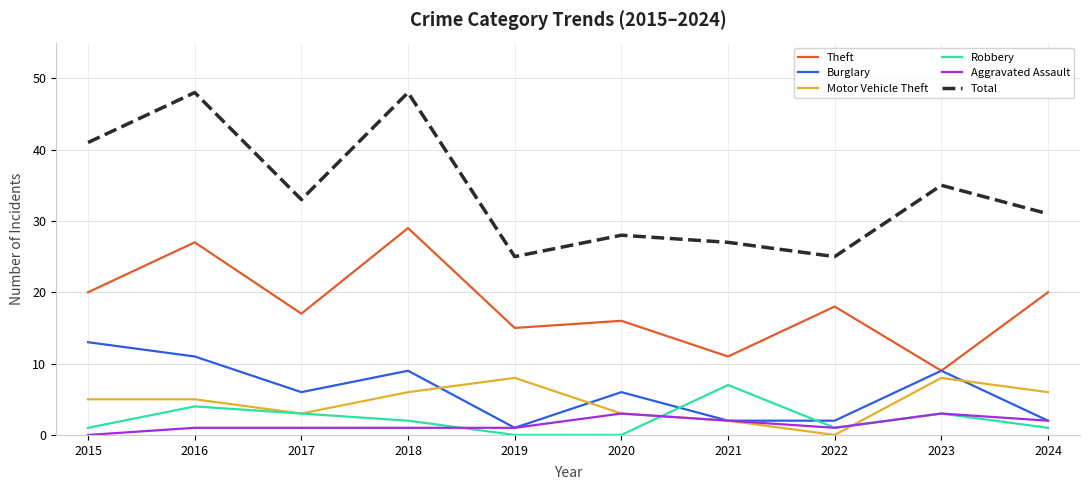

What is the sum of the Robbery values at 2023 and 2019?

3